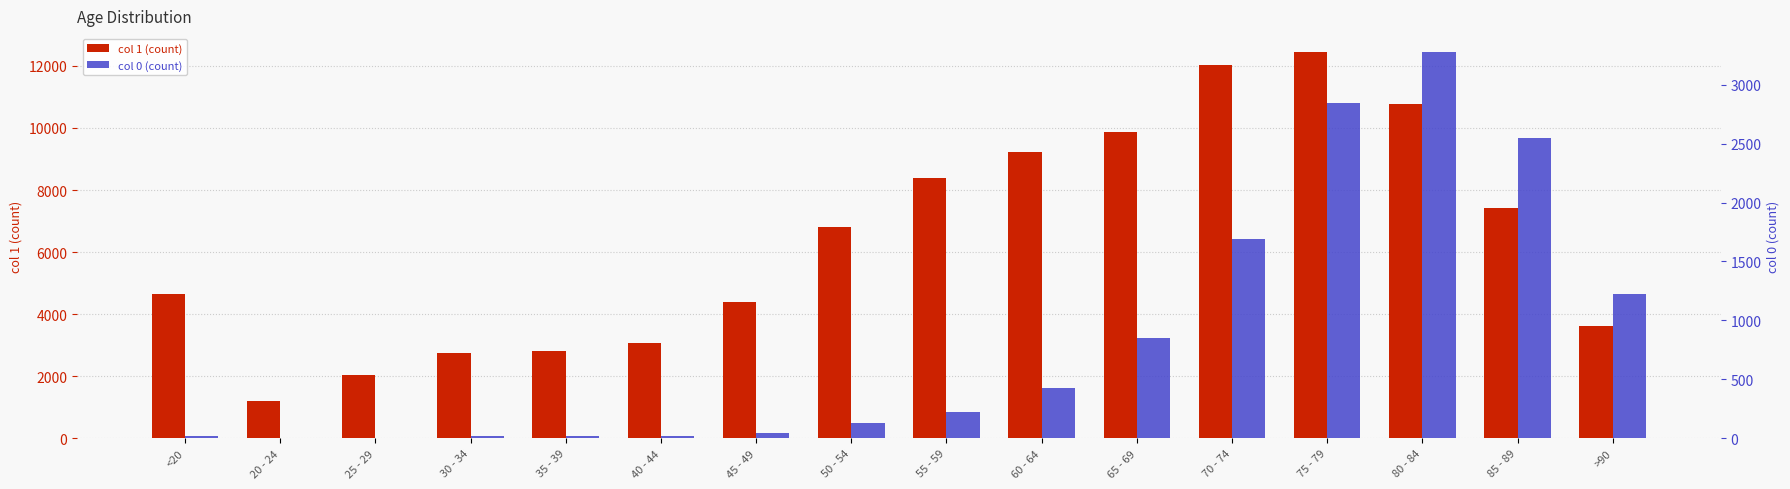

How many data points in 1 are above 6803?

7